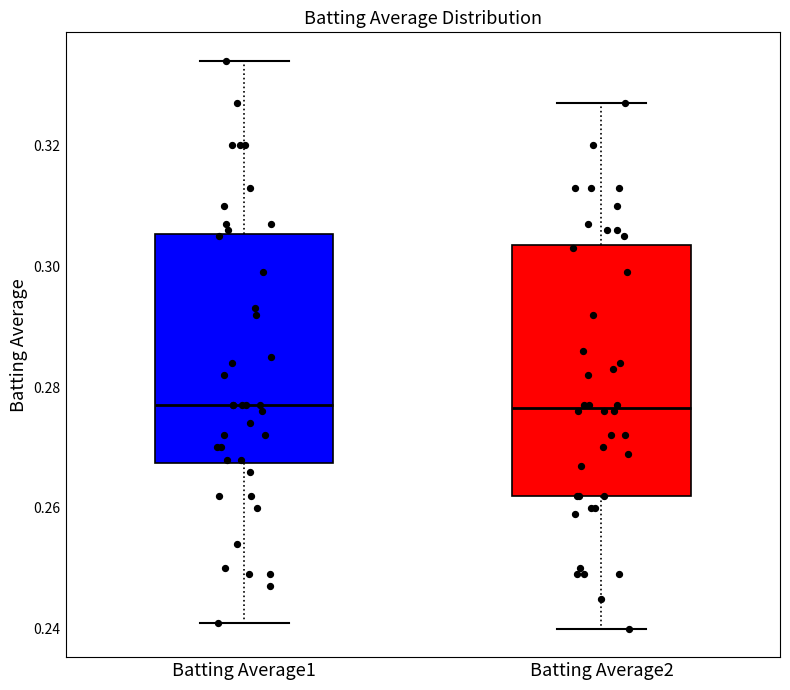

Reading left to right, read every box against the y-axis: the position of its median line, the range the box covers, and the ends of its whiskers. The values are not printed on the chart, so give them approximately, as read against the axis.

Batting Average1: median 0.278, box 0.268 to 0.306, whiskers 0.242 to 0.334
Batting Average2: median 0.276, box 0.262 to 0.304, whiskers 0.240 to 0.328